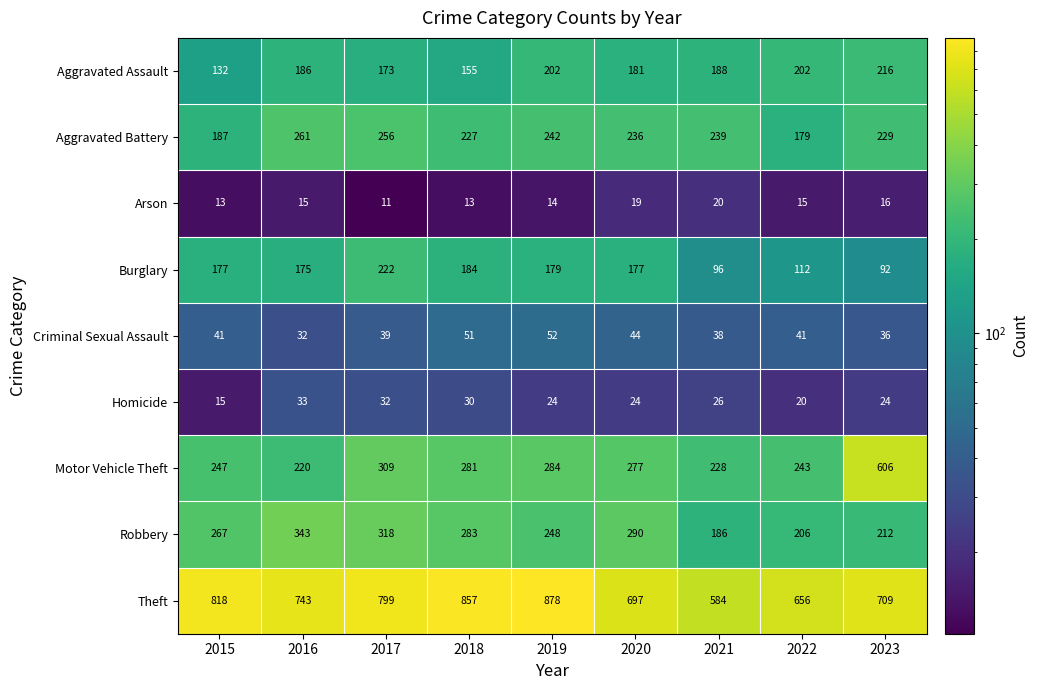

List the series in order of their peak value, lowest first.

Arson, Homicide, Criminal Sexual Assault, Aggravated Assault, Burglary, Aggravated Battery, Robbery, Motor Vehicle Theft, Theft